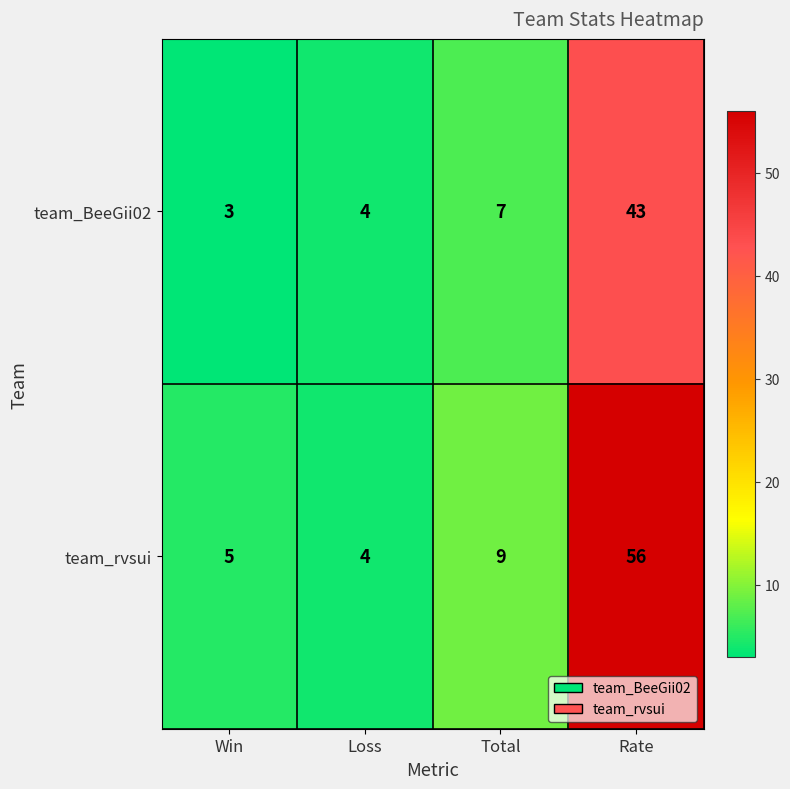

Between Total and Rate, which series saw the biggest shift?

team_rvsui